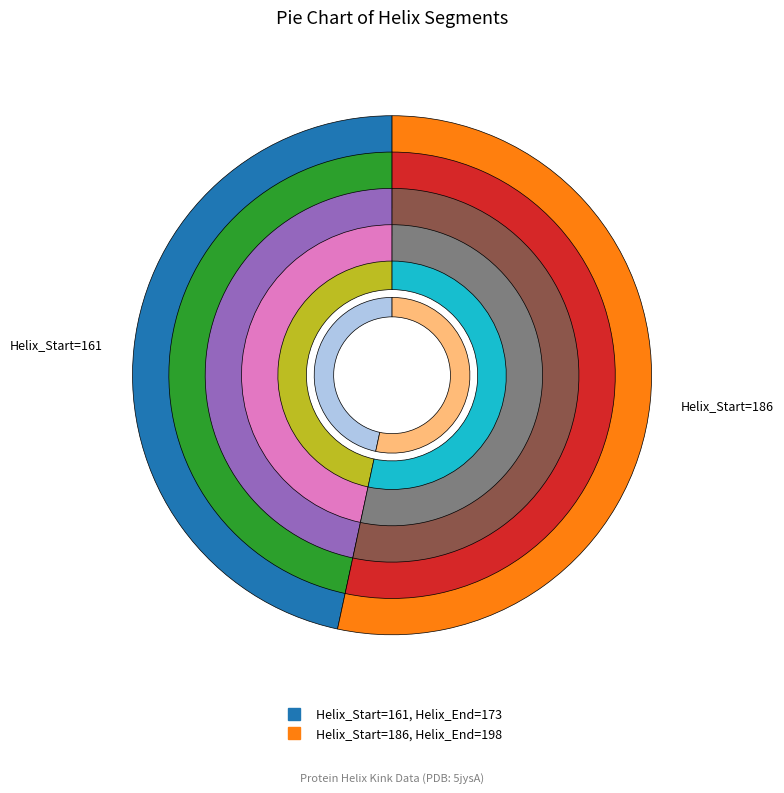

Which category has the biggest portion of the pie?

186